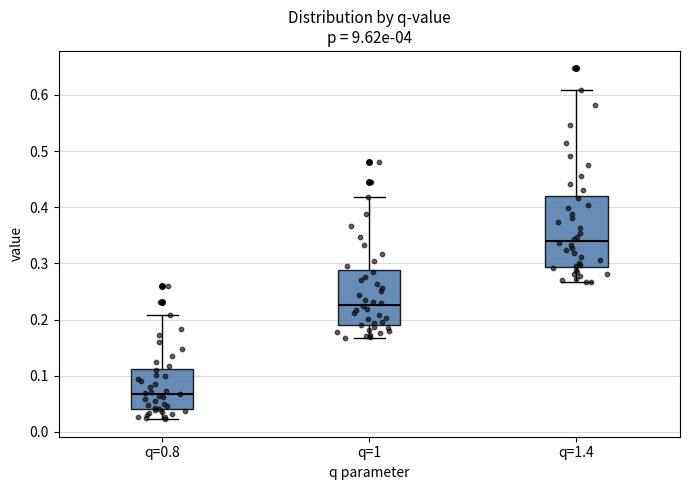

Where does the upper whisker of the box for q=0.8 end on the y-axis? The values are not printed on the chart, so give them approximately, as read against the axis.

0.21